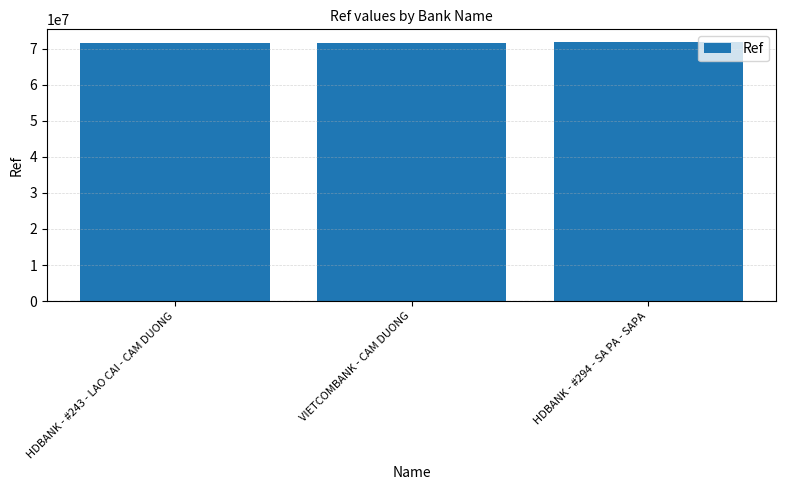

What is the greatest value displayed?

71794264